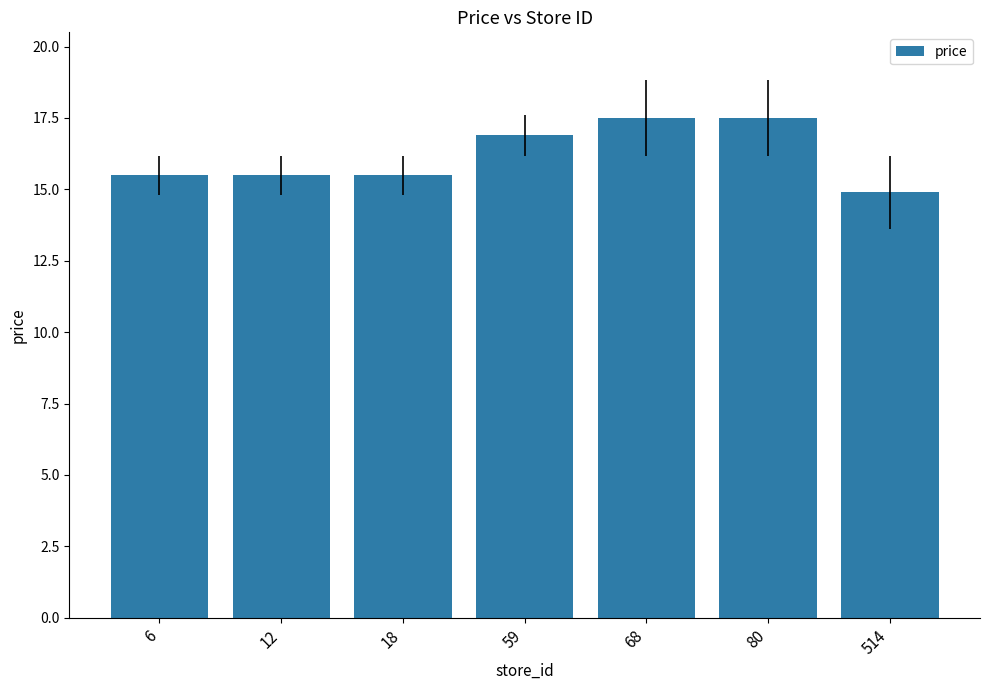

Approximately how many times larger is the value at 12 compared to 68?

0.9